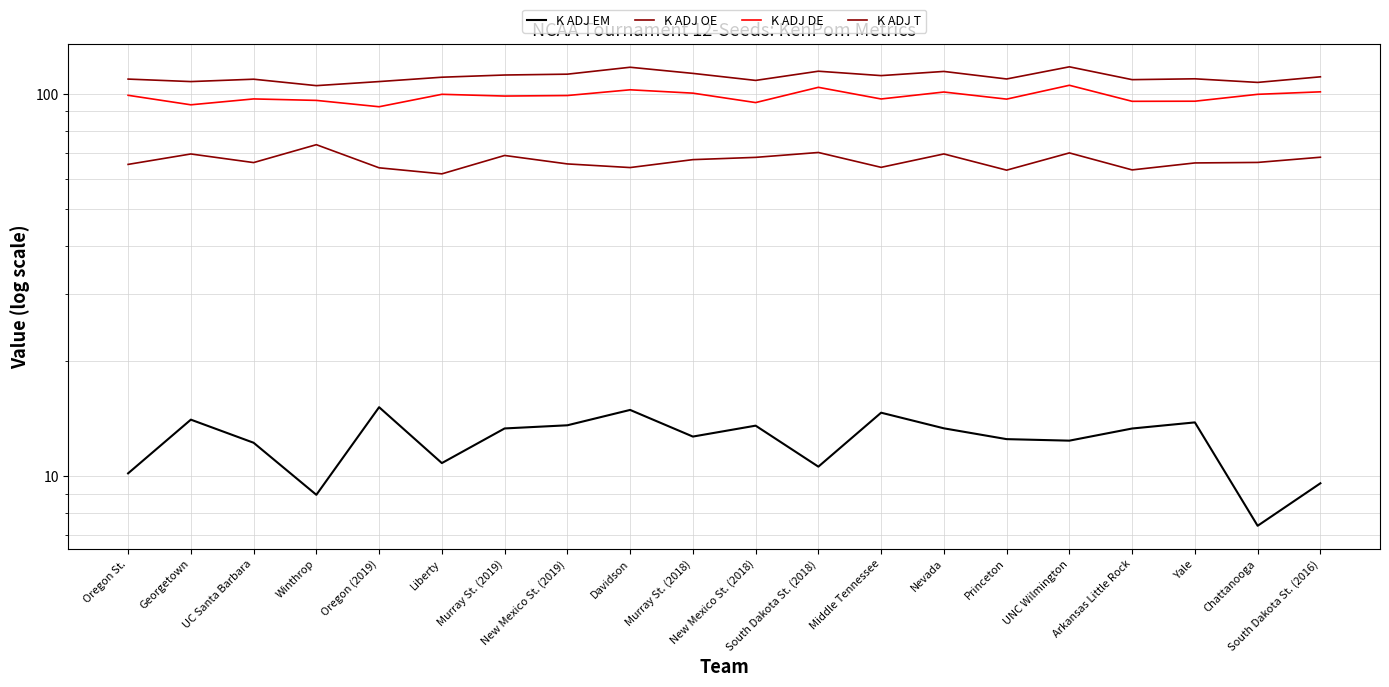

At which label does K ADJ DE reach its peak?

UNC Wilmington